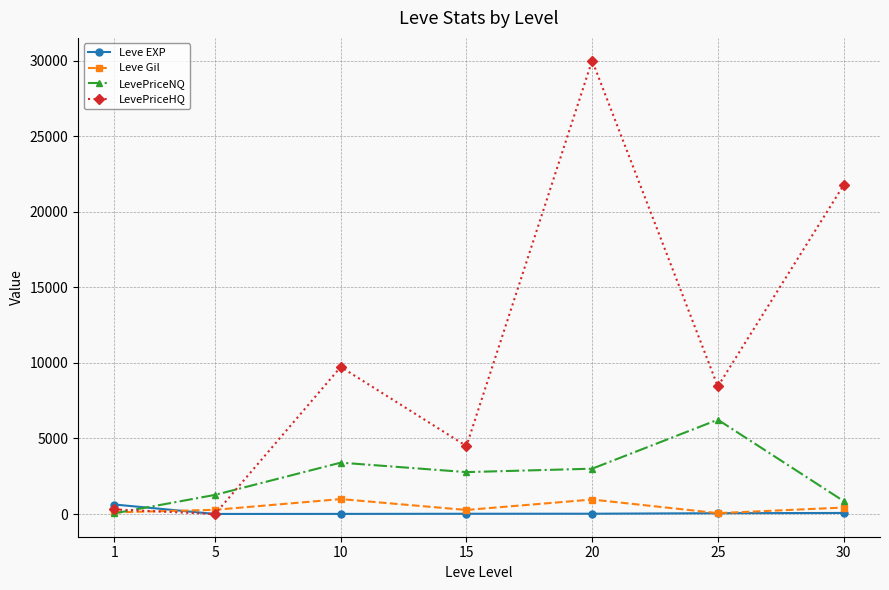

At which category is the sum across all series the highest?

20